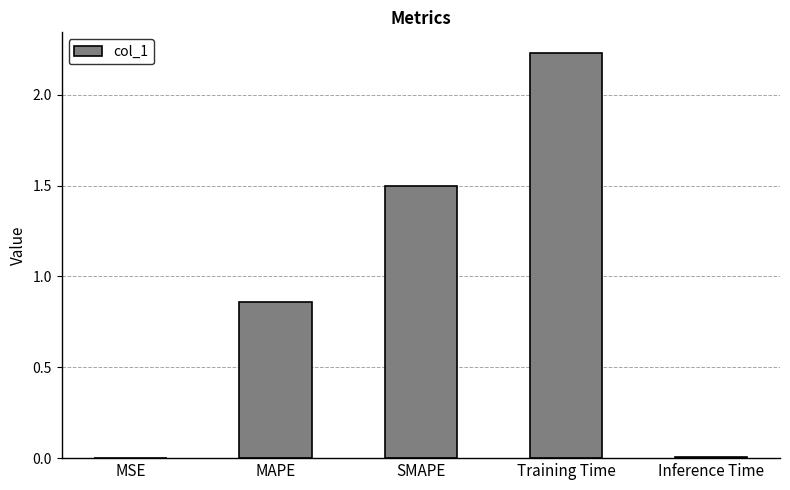

What is the approximate value at SMAPE?

1.5